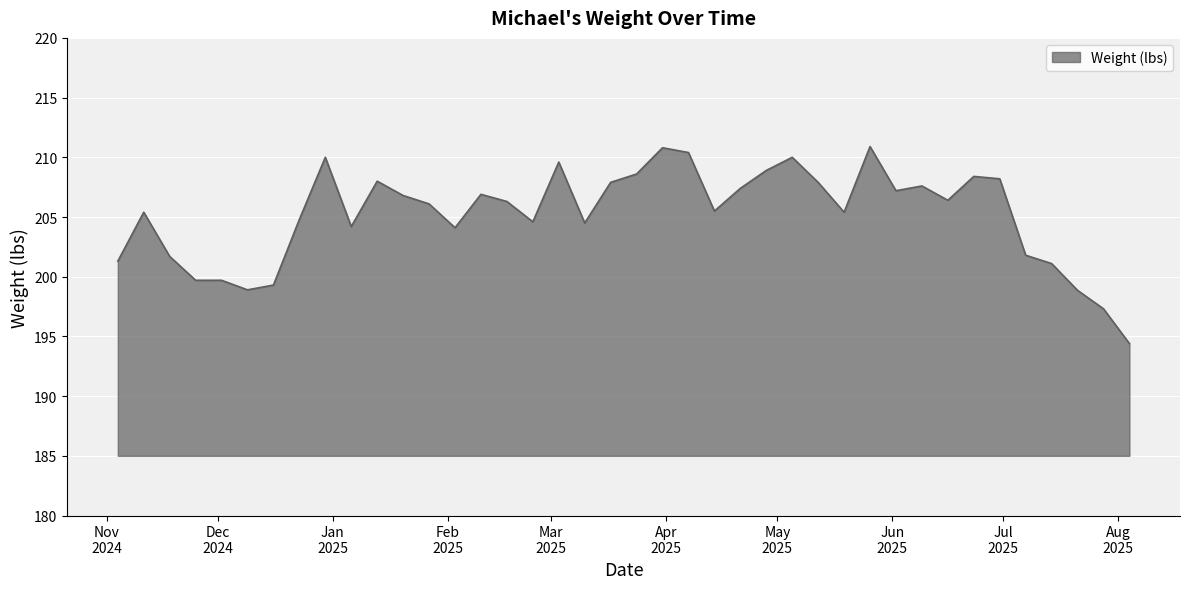

What is the smallest value displayed?

194.4